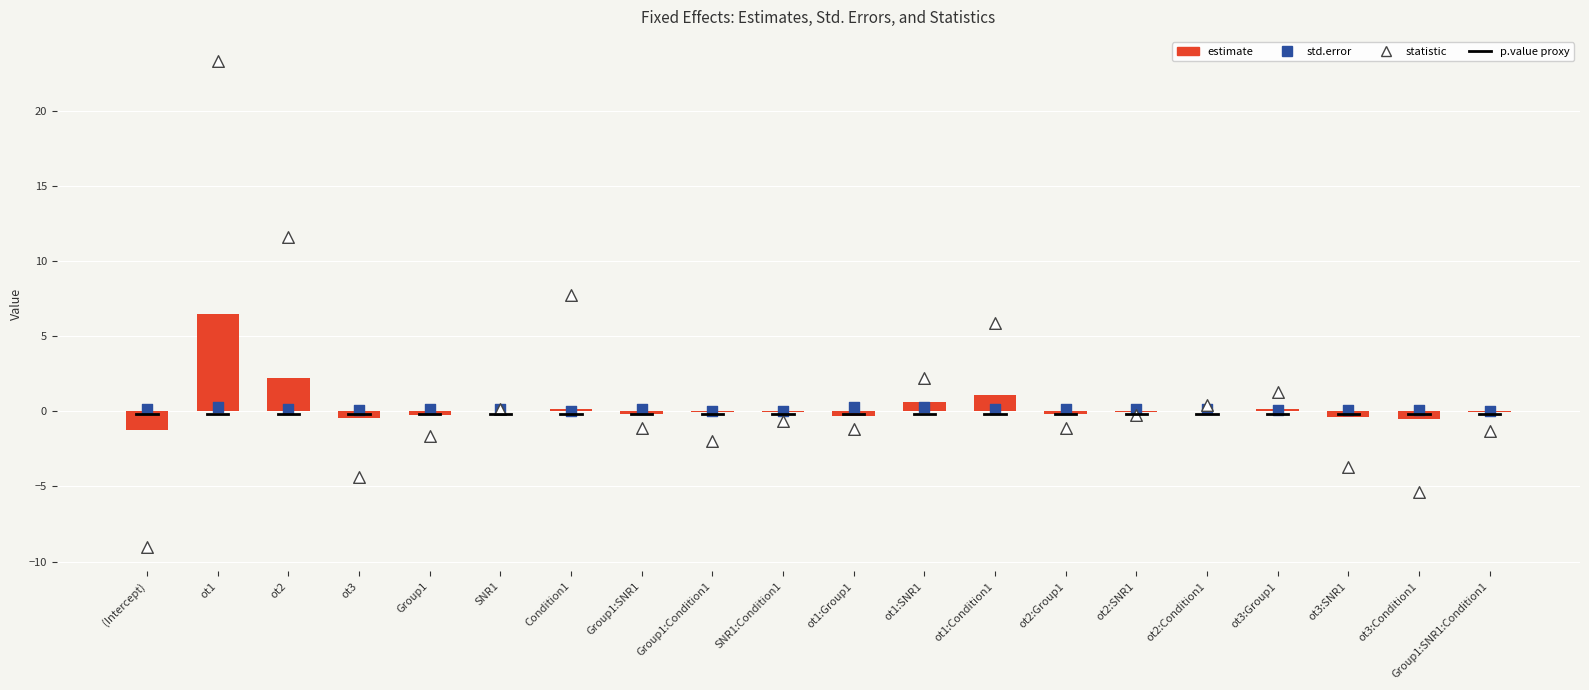

What are all the series names shown in the legend?

estimate, std.error, statistic